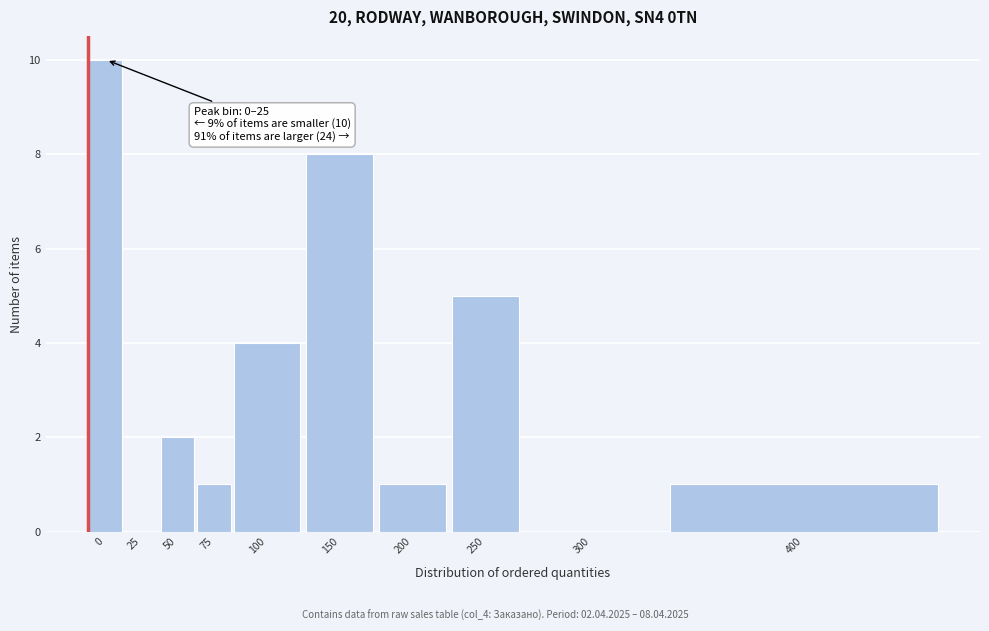

Reading left to right, list all the values displayed in this chart.

0=10	25=0	50=2	75=1	100=4	150=8	200=1	250=5	300=0	400=1